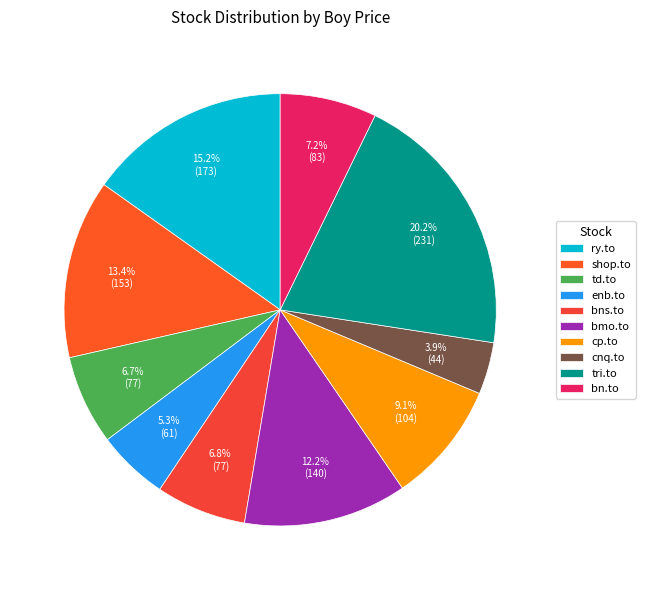

To the nearest percent, what is the combined percentage of cp.to and ry.to?

24%